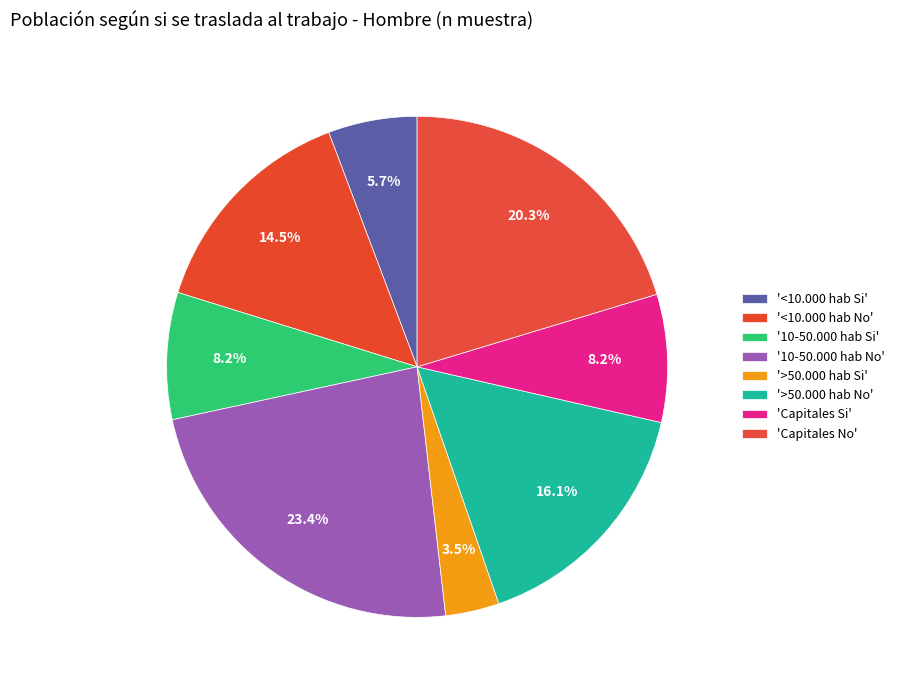

How many segments does this pie chart have?

8